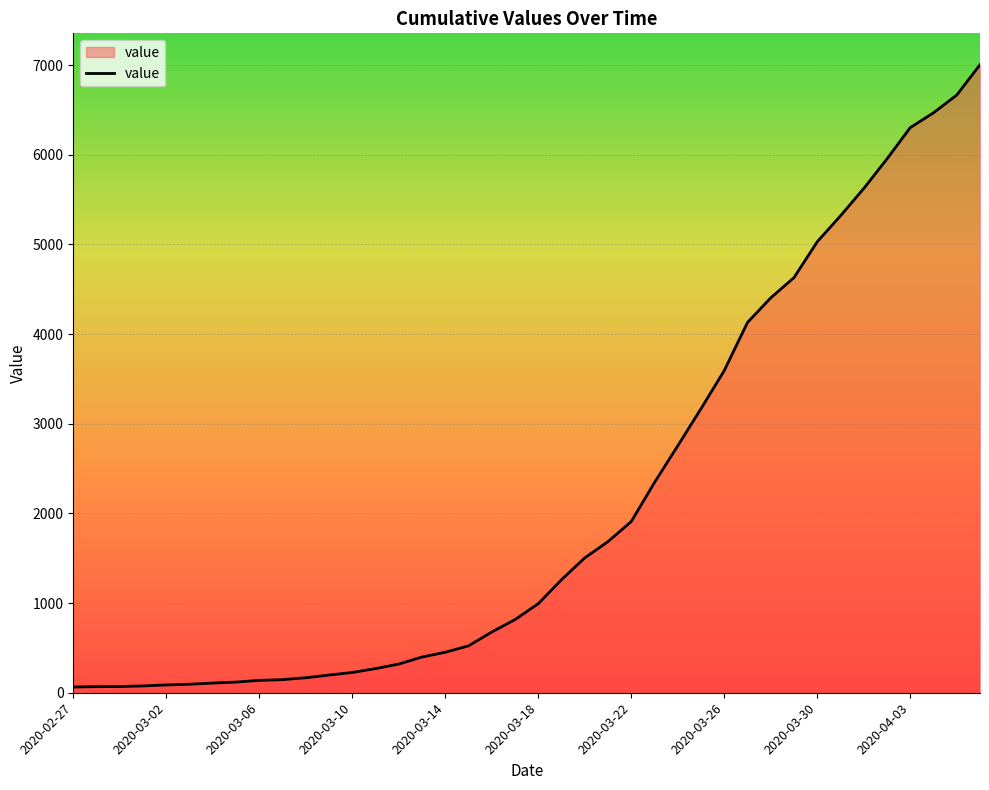

What is the difference between the maximum and minimum values?

6940